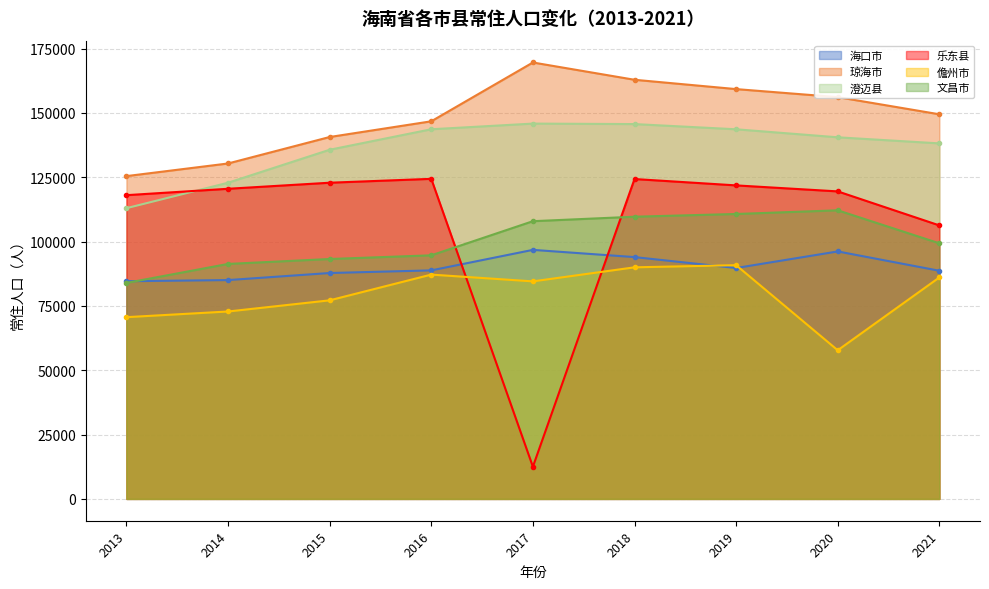

What is the approximate value of 琼海市 at 2014, to the nearest 100?

130400